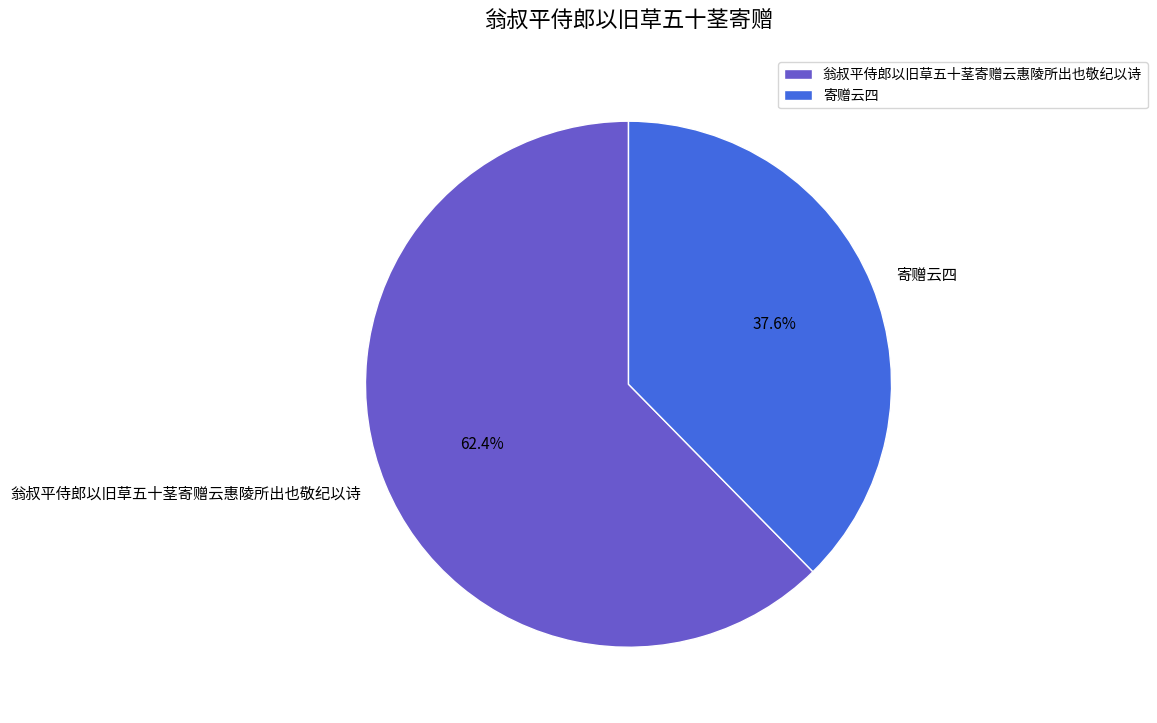

Is the sum of 翁叔平侍郎以旧草五十茎寄赠云惠陵所出也敬纪以诗 and 寄赠云四 greater than half?

Yes